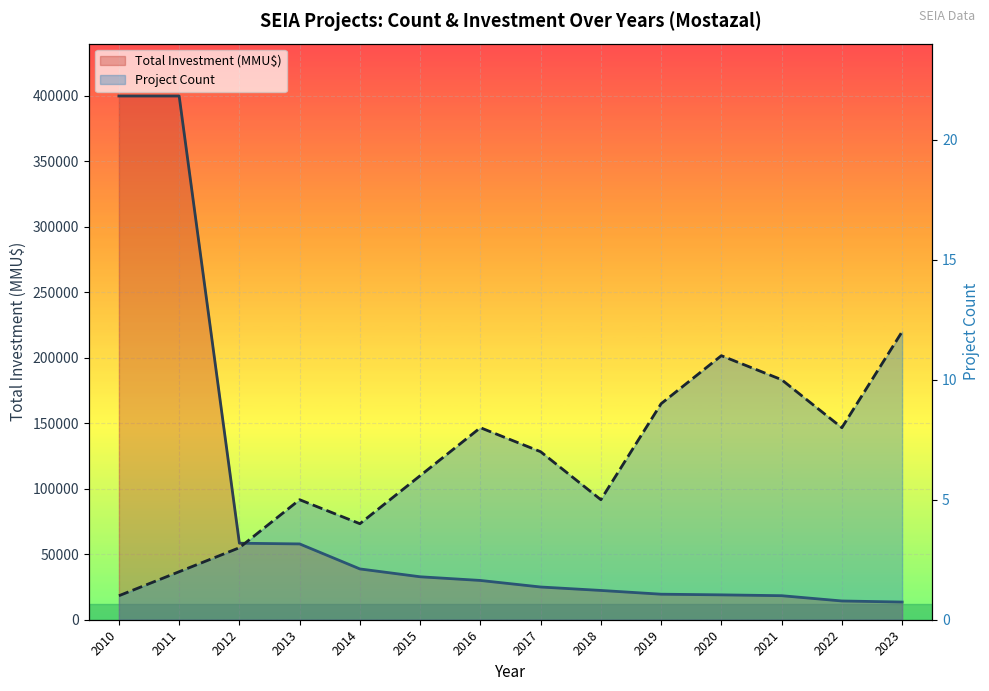

Is the value of Total Investment (MMU$) at 2016 greater than the value of Project Count at 2014?

Yes